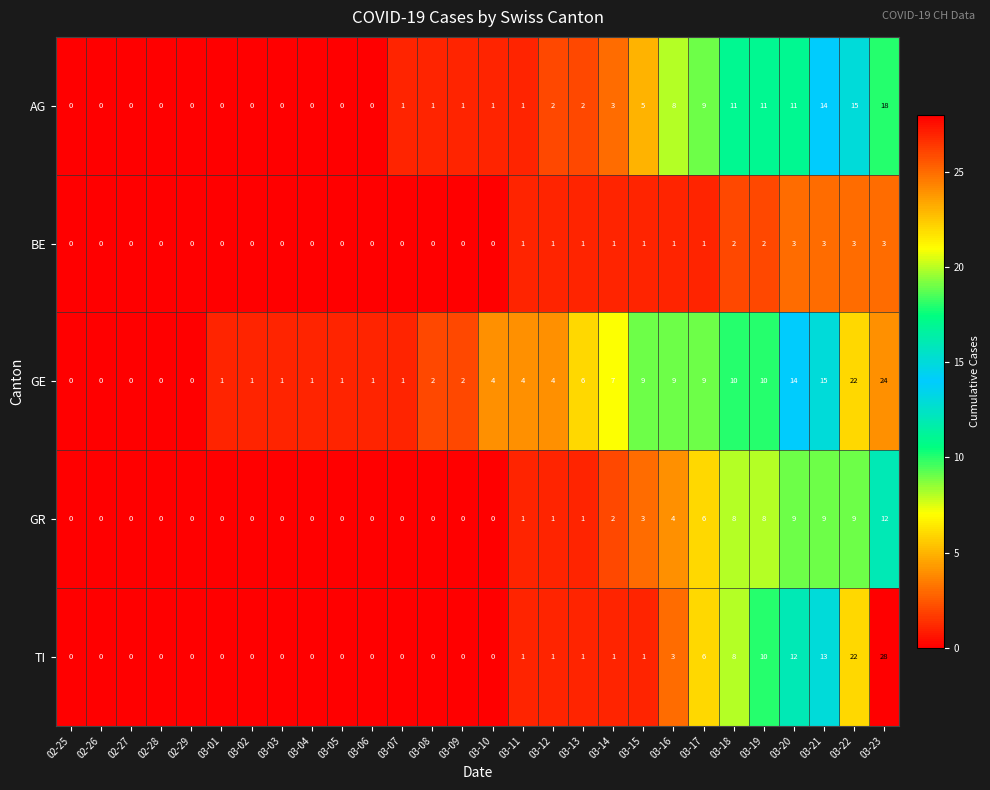

Which series changed the most between 03-15 and 03-19?

TI